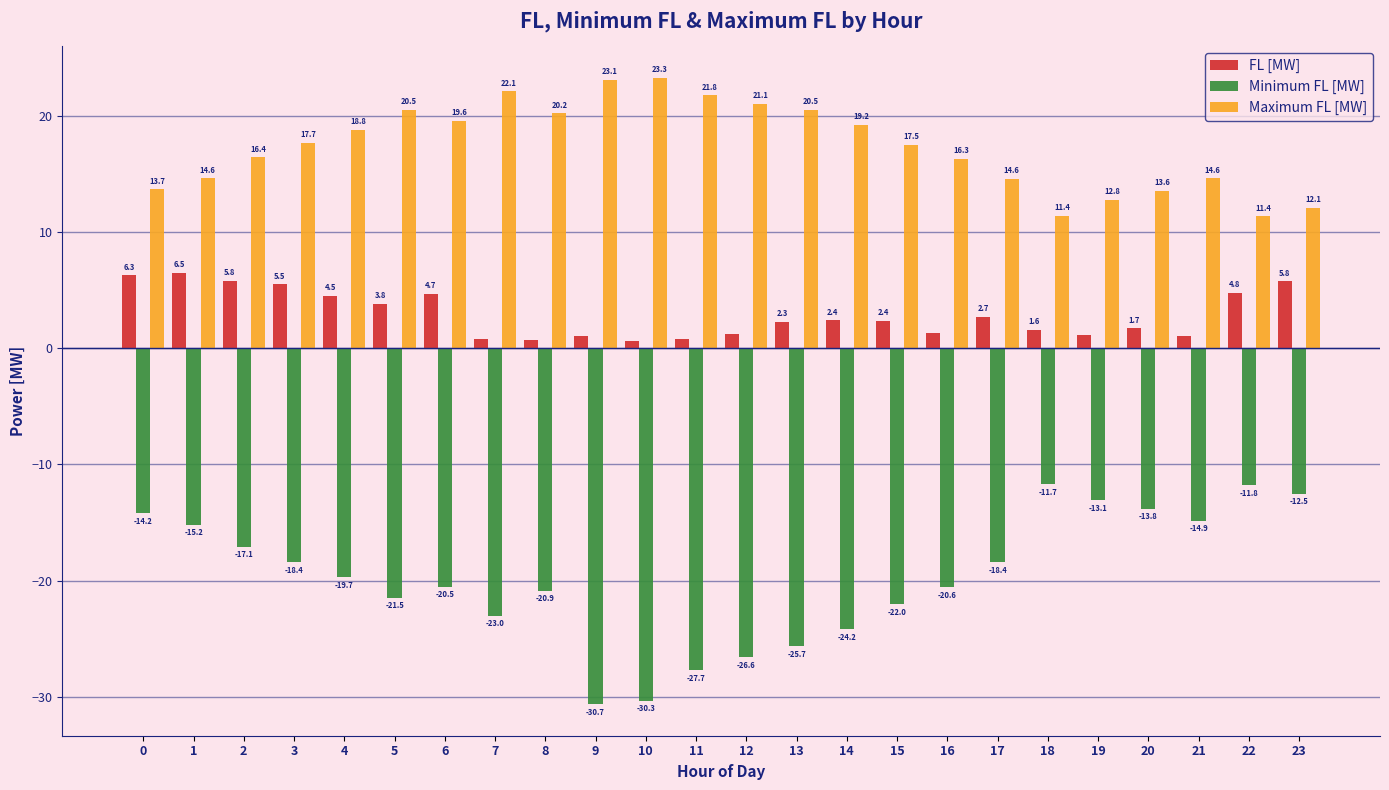

What is the lowest value of the Minimum FL [MW] series?

-30.7